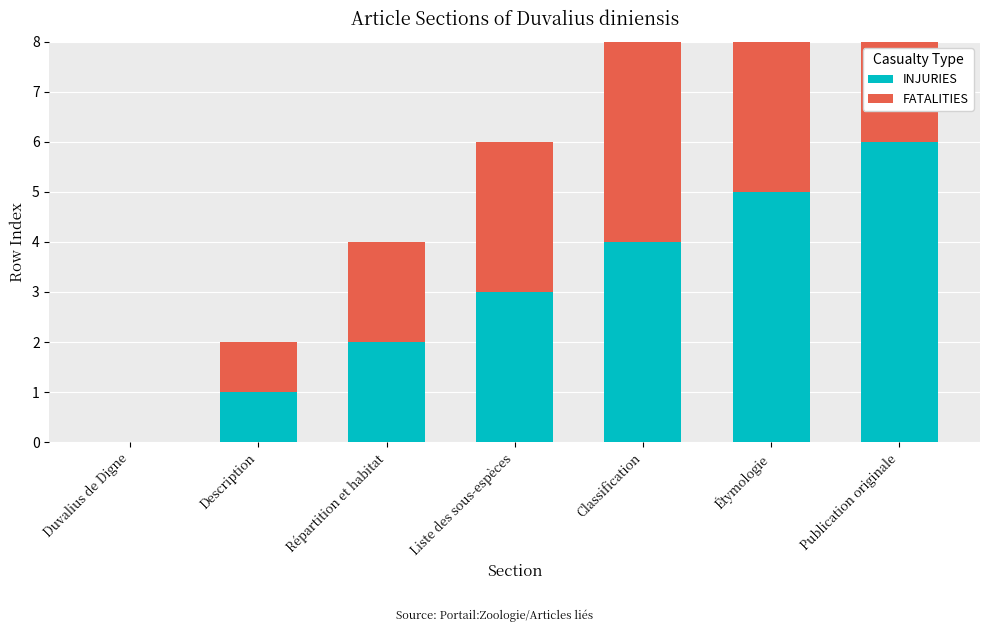

Reading left to right, transcribe all the data shown in this chart.

INJURIES: Duvalius de Digne=0	Description=1	Répartition et habitat=2	Liste des sous-espèces=3	Classification=4	Étymologie=5	Publication originale=6
FATALITIES: Duvalius de Digne=0	Description=1	Répartition et habitat=2	Liste des sous-espèces=3	Classification=4	Étymologie=5	Publication originale=6